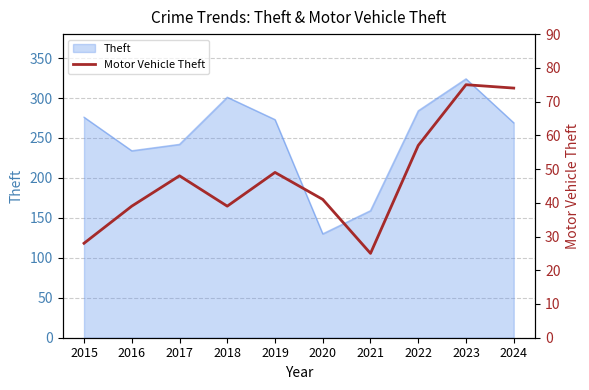

List the labels in order of value, smallest first.

2021, 2015, 2016, 2018, 2020, 2017, 2019, 2022, 2024, 2023